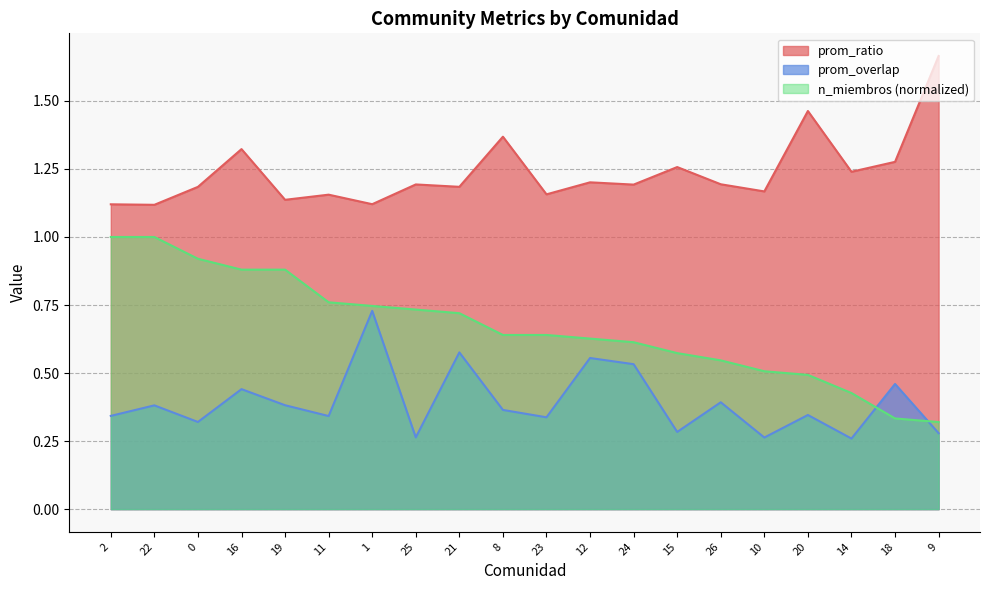

True or false: prom_ratio and prom_overlap intersect in this chart.

False